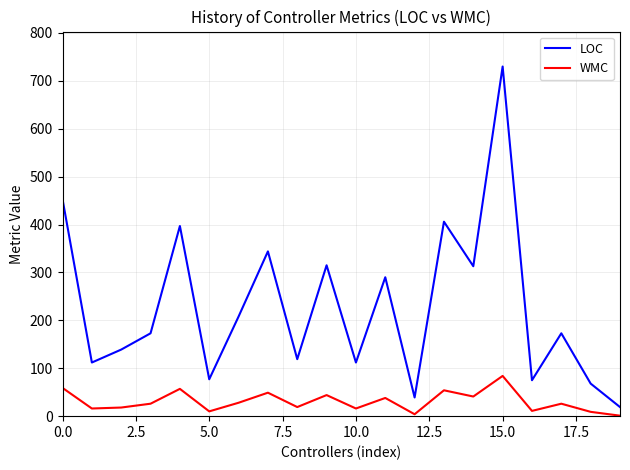

What are all the series names shown in the legend?

LOC, WMC